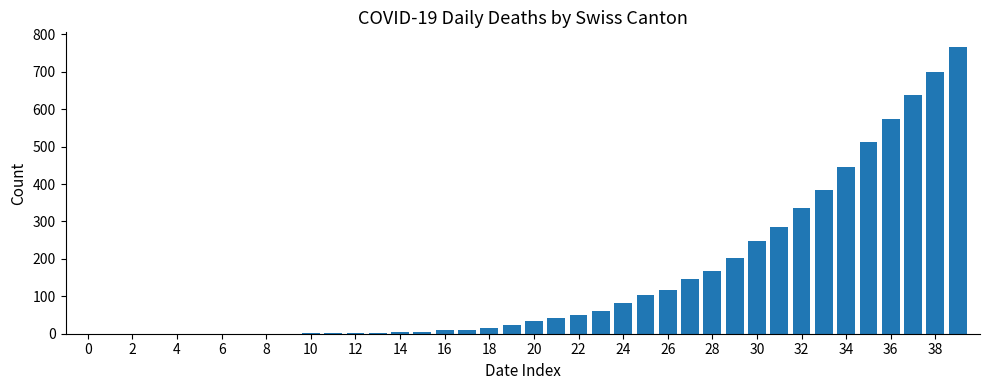

What is the maximum value shown in the chart?

767